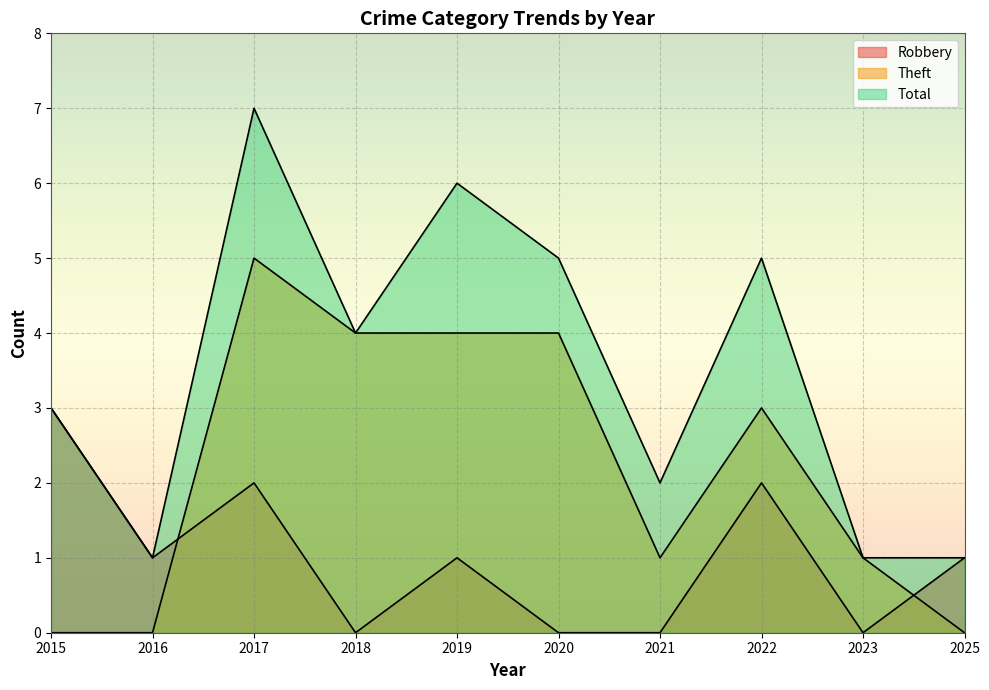

Where is the first local maximum for Robbery?

2017